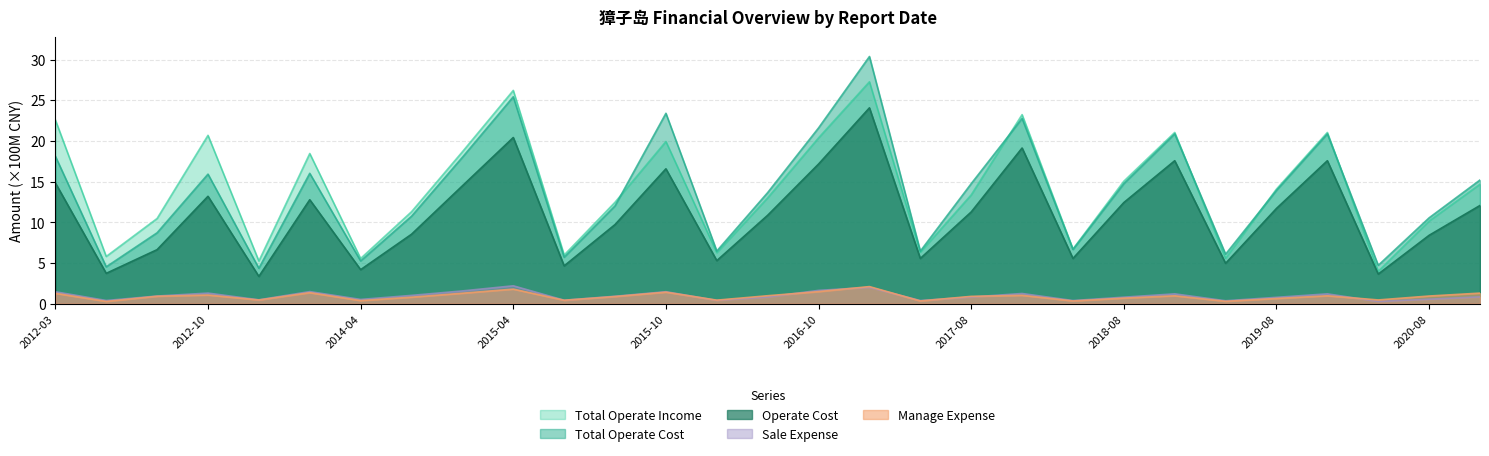

Between 2019-10-24 and 2014-08-27, which is larger?

2019-10-24